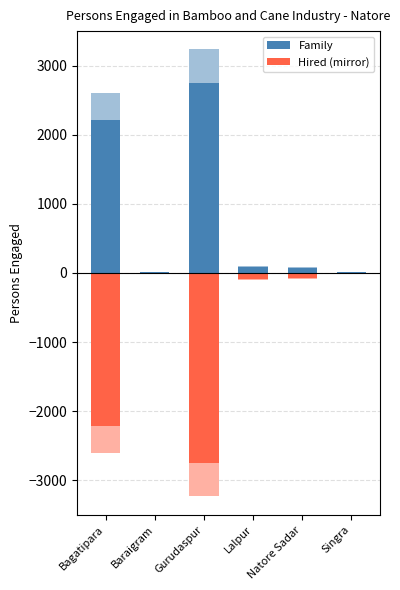

Reading right to left, transcribe all the data shown in this chart.

Family: 14	84	100	3235	16	2610
Hired (mirror): -14	-84	-100	-3235	-16	-2610